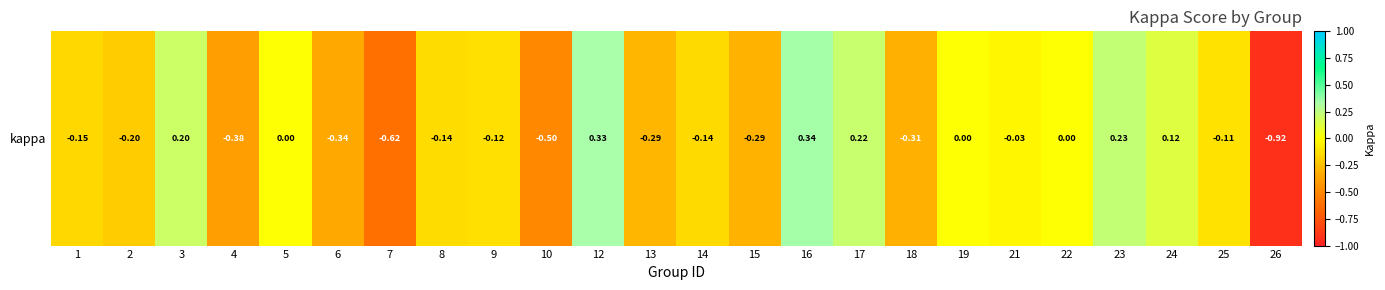

Which label corresponds to the largest value in the chart?

16